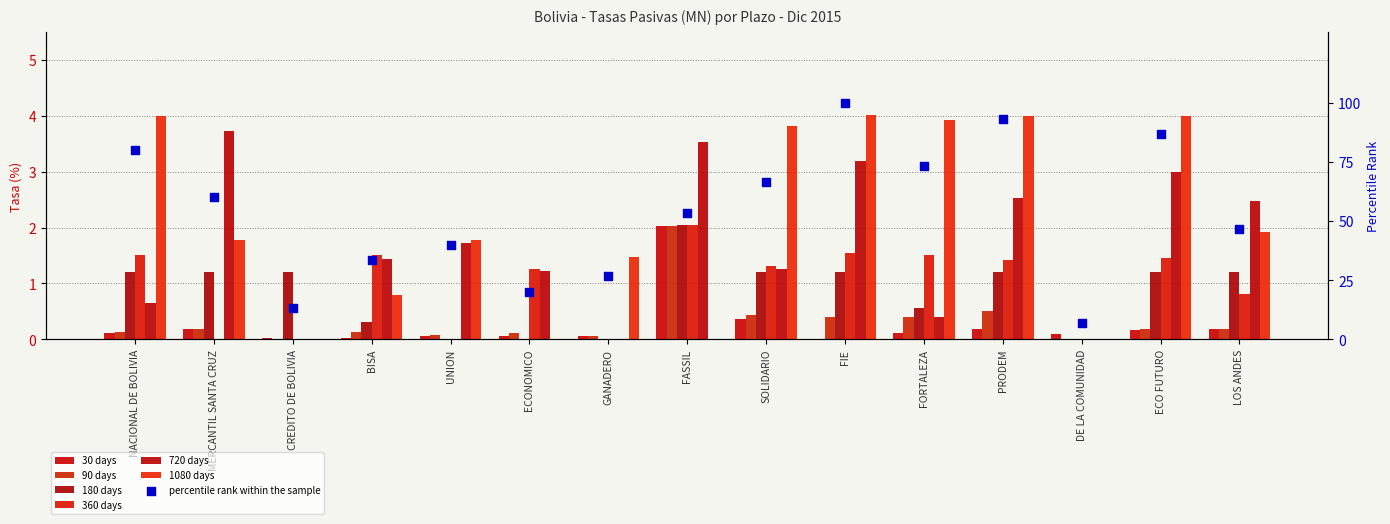

What is the total value across all series at UNION?

3.6